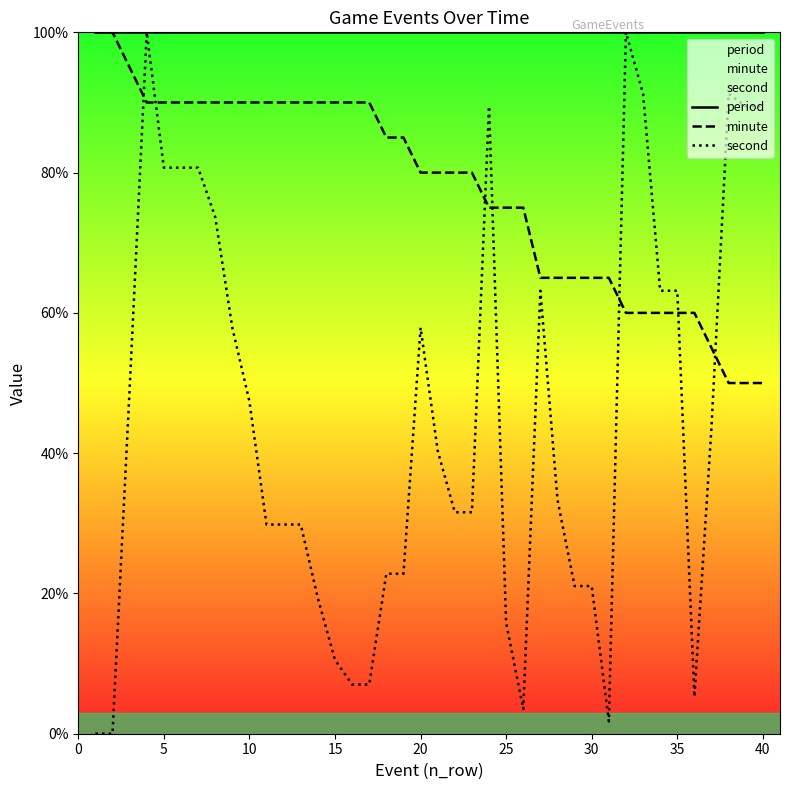

What is the minimum value for minute?

50.0